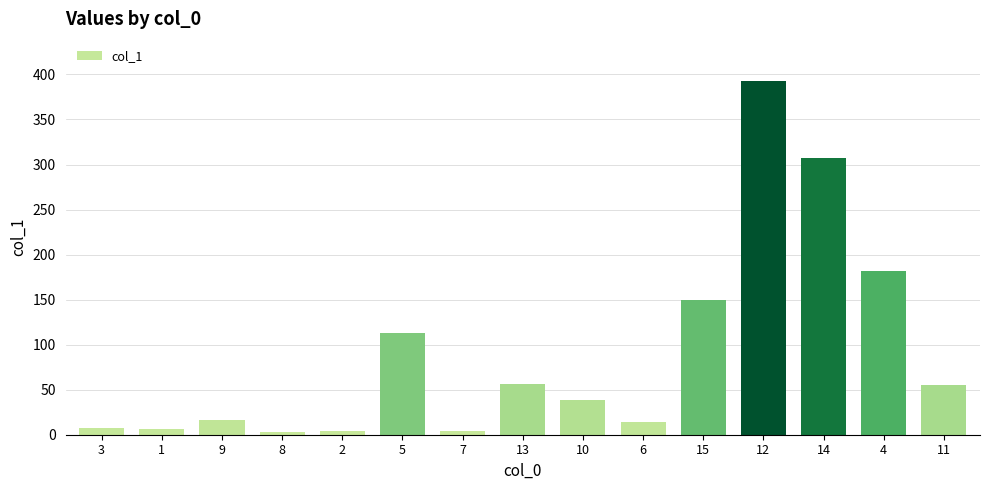

What is the difference between the values at 14 and 11?

251.8